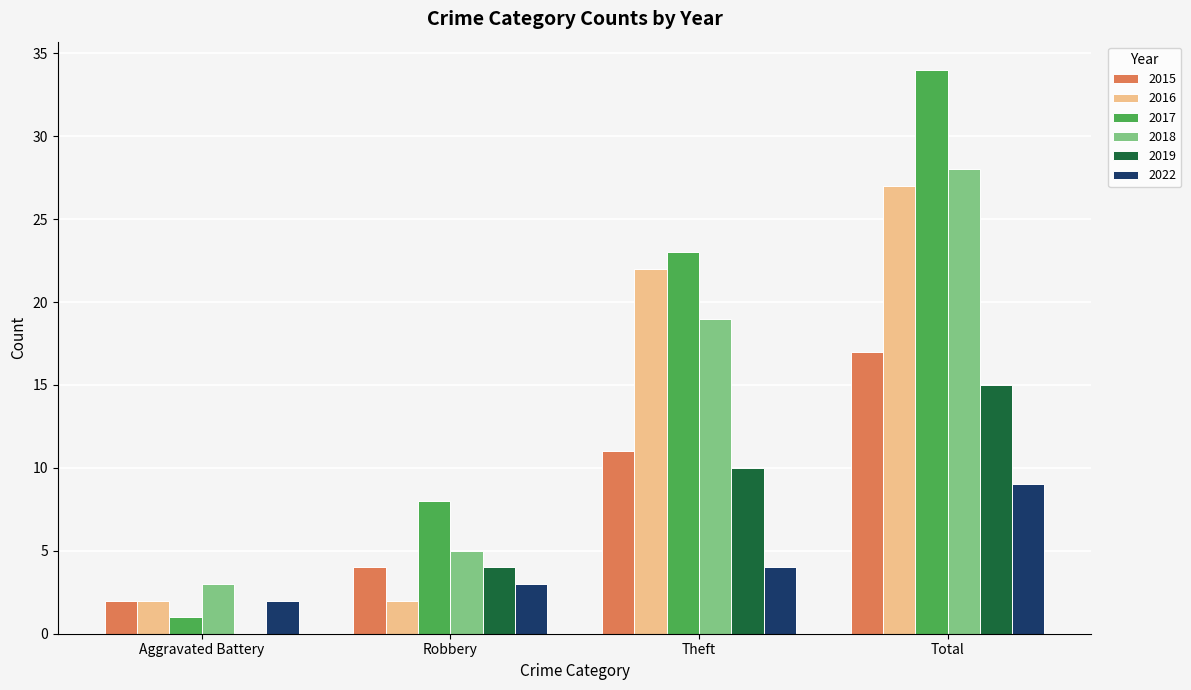

How many 2019 values are between 4 and 15?

3